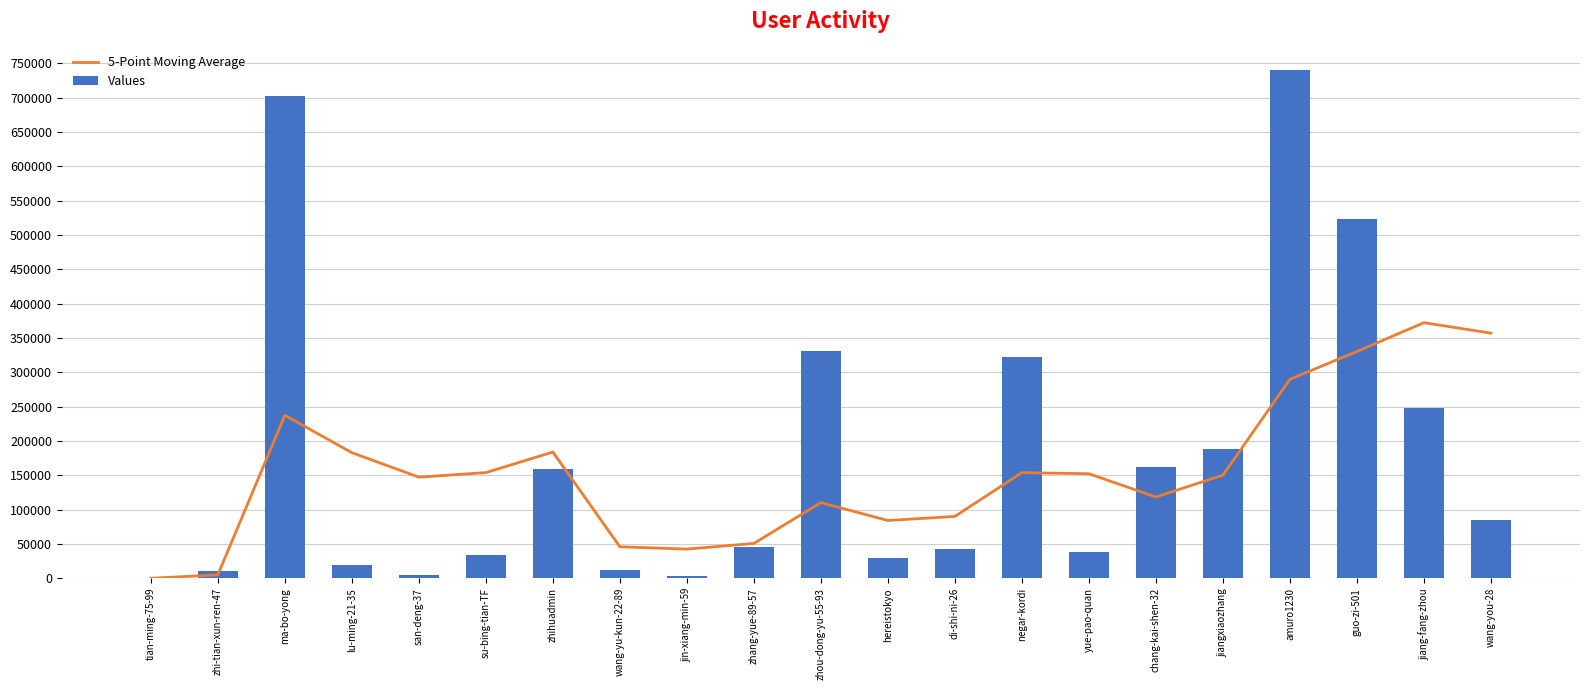

Is it true that 5-Point Moving Average equals 118421.4 at chang-kai-shen-32?

True